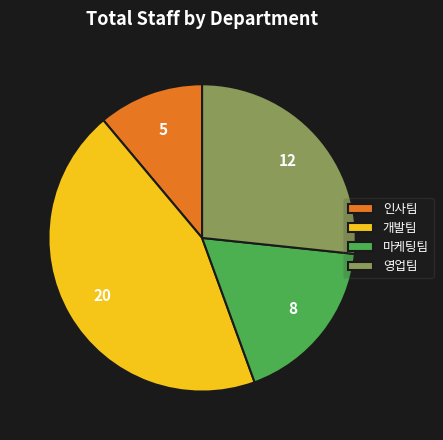

Does 인사팀 account for over 50% of the chart?

No